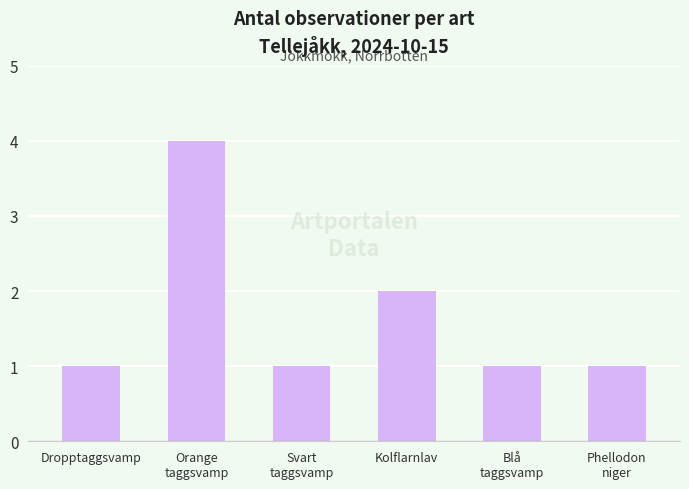

How many bars are there in total?

6